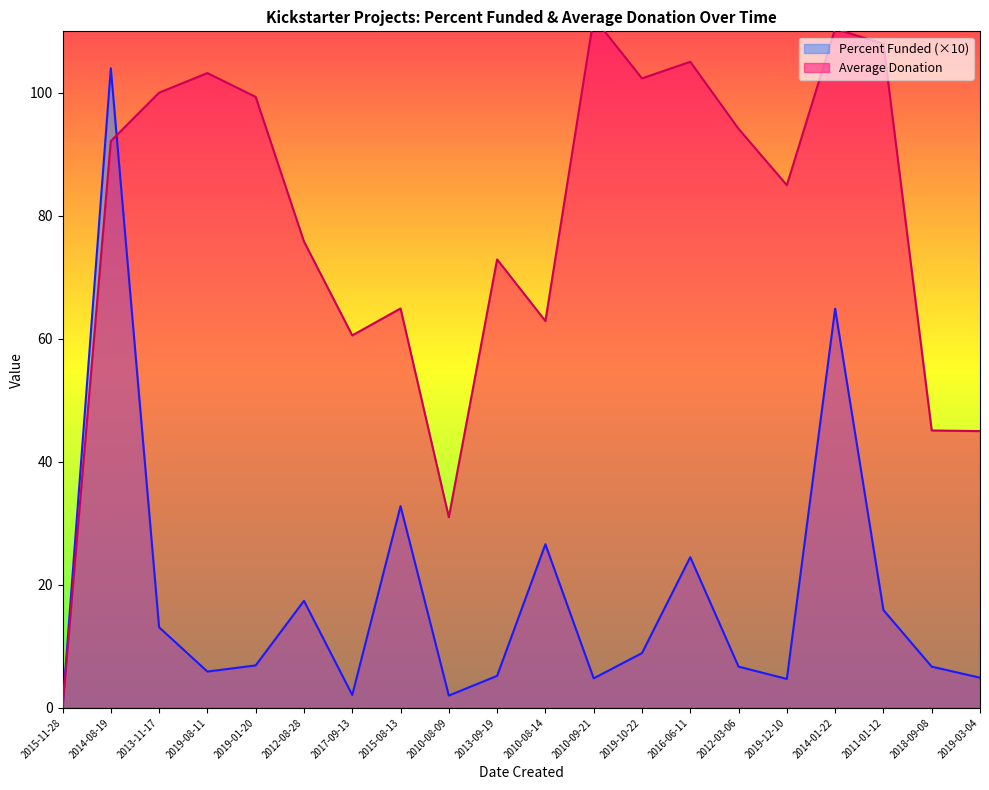

What position from the left is 2014-08-19?

2